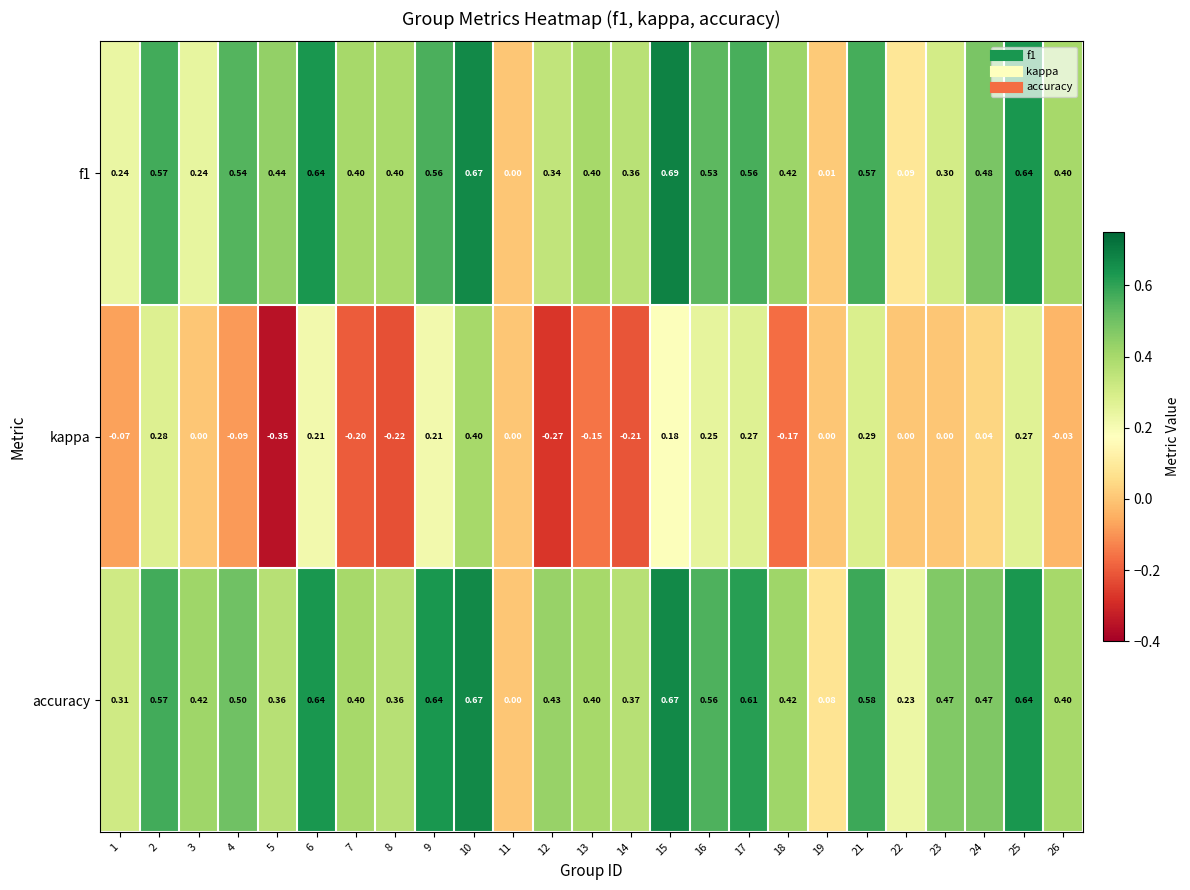

How many distinct data groups are displayed?

3